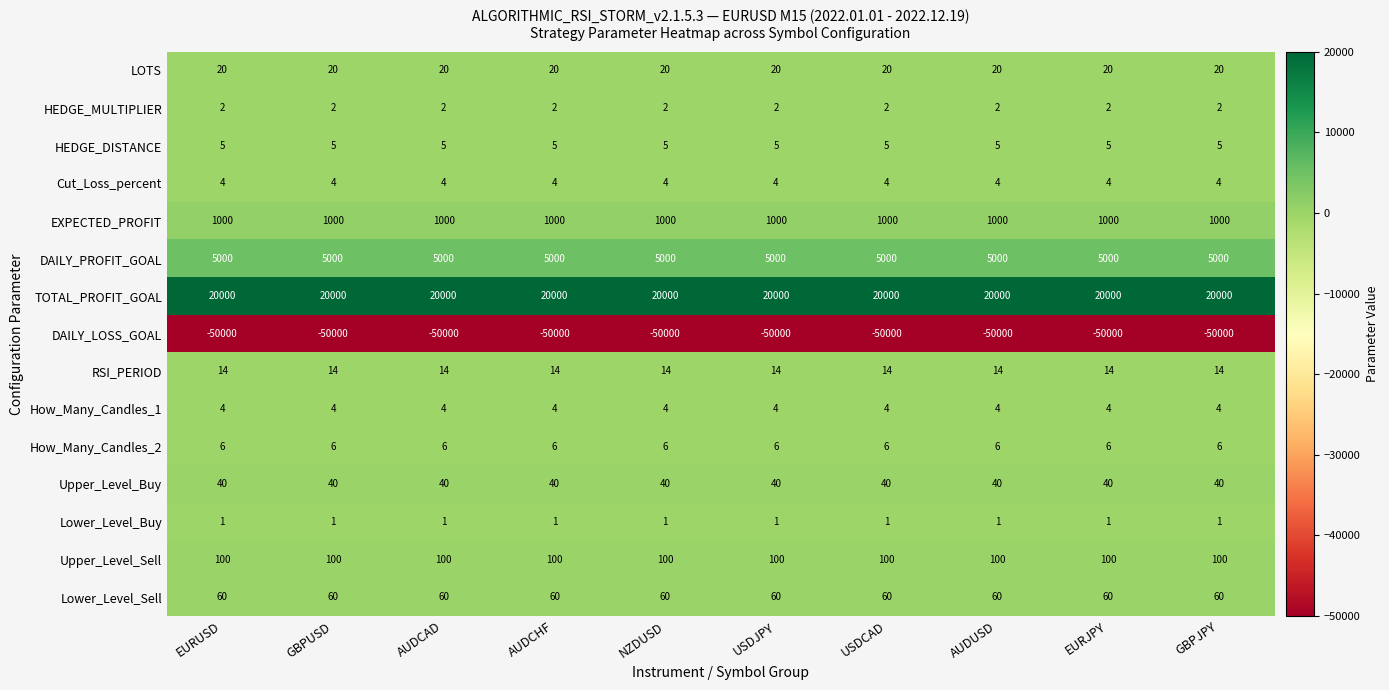

What is the difference between the highest and lowest values at AUDCHF?

70000